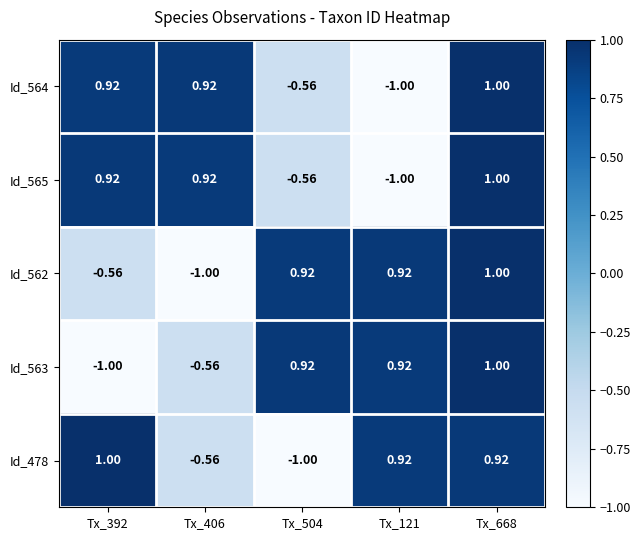

How many series are shown in this chart?

5